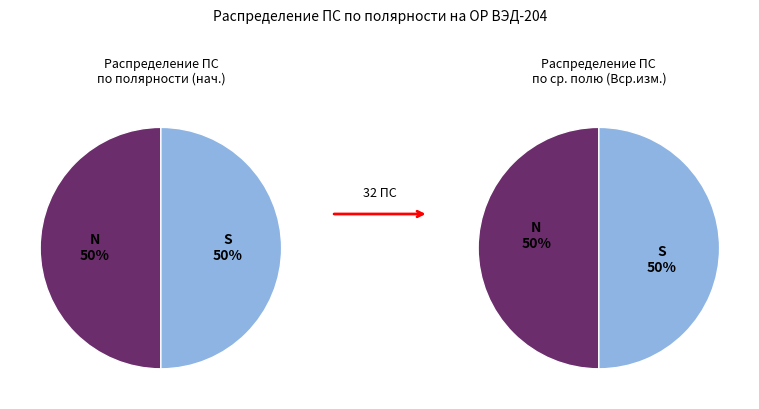

How many segments does this pie chart have?

2